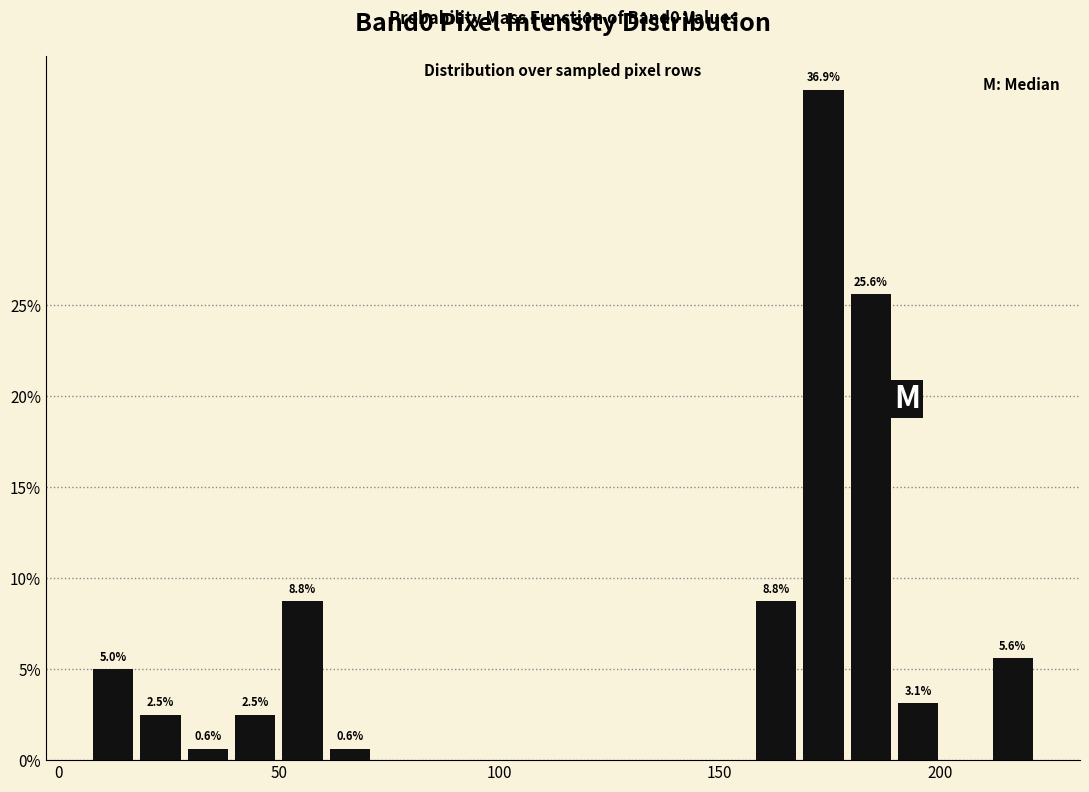

Read against the x-axis, roughly where is the centre of the tallest bar?

175